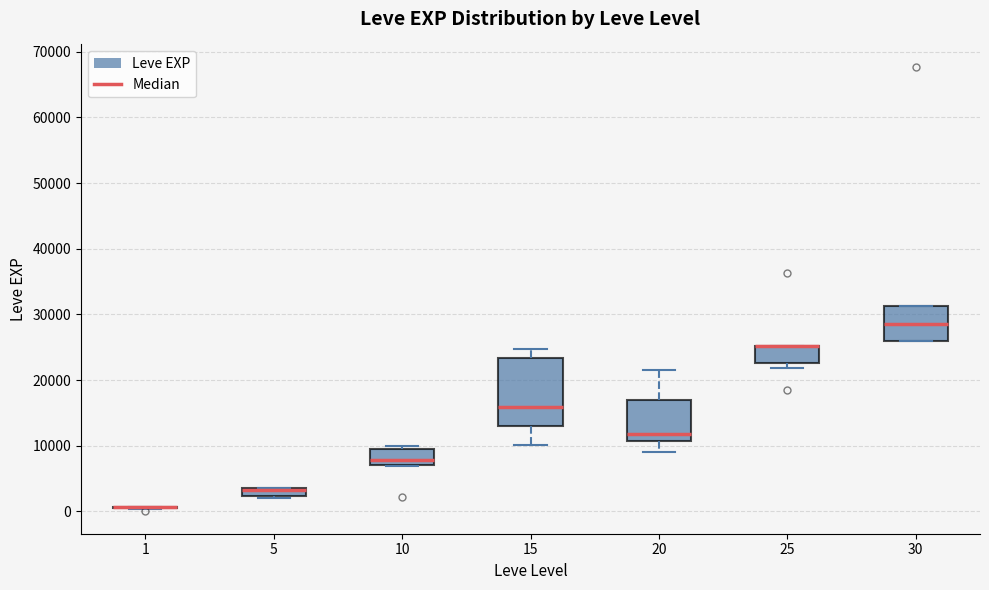

Where is the upper edge of the box at x = 15 on the y-axis? The values are not printed on the chart, so give them approximately, as read against the axis.

23000